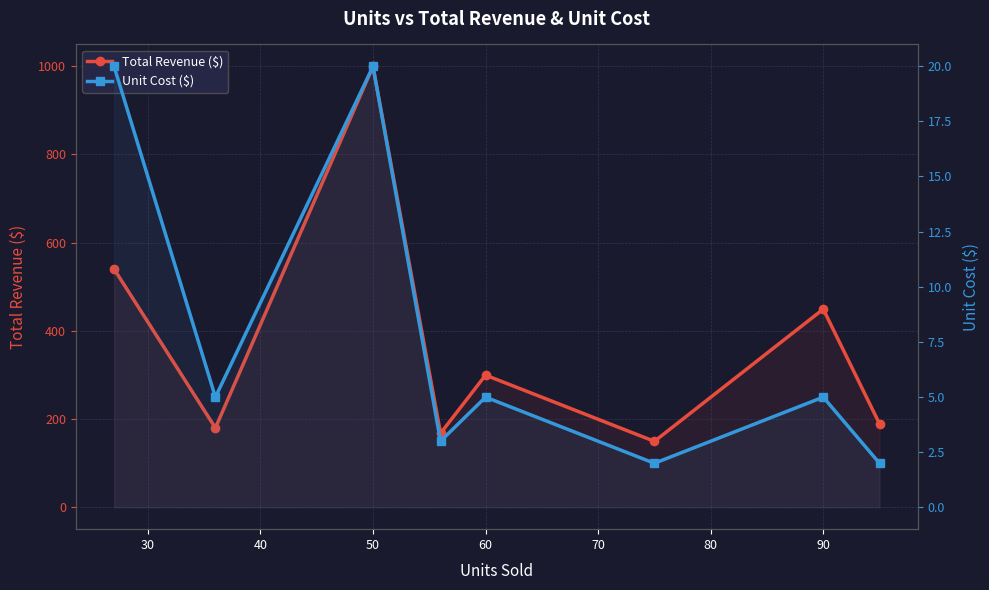

True or false: Total Revenue ($) and Unit Cost ($) cross at least once.

False